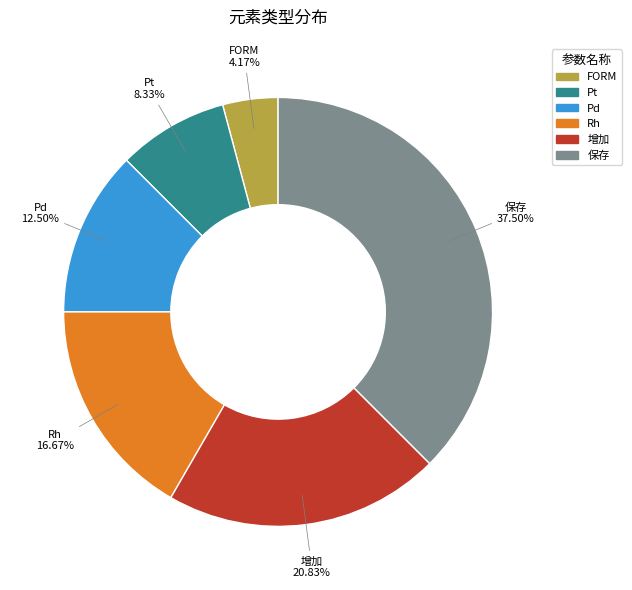

What is the smallest slice in the pie chart?

FORM